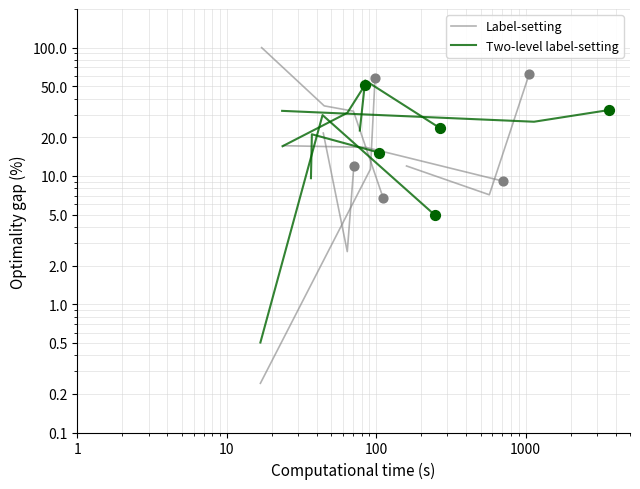

What are all the series names shown in the legend?

Label-setting, Two-level label-setting